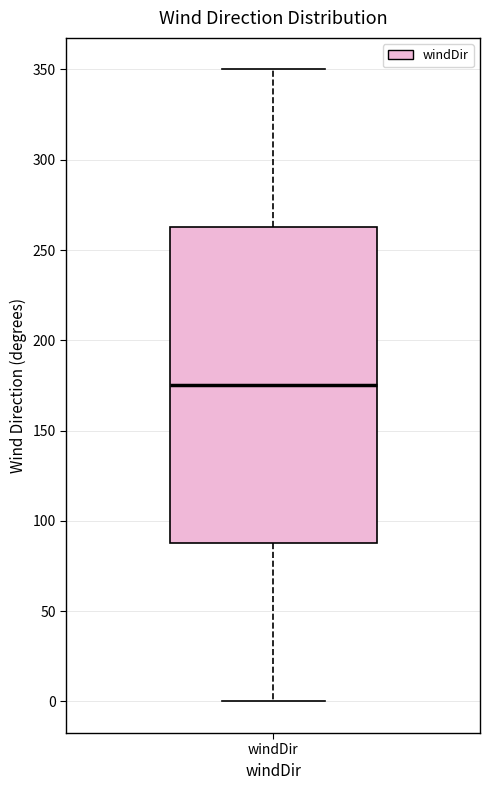

Where does the upper whisker of the box for windDir end on the y-axis? The values are not printed on the chart, so give them approximately, as read against the axis.

350